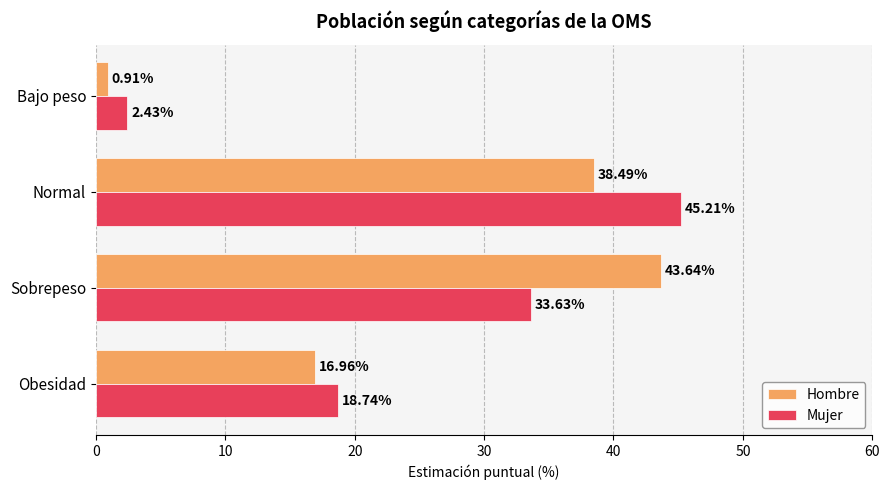

How many values in the Hombre series exceed 38?

2